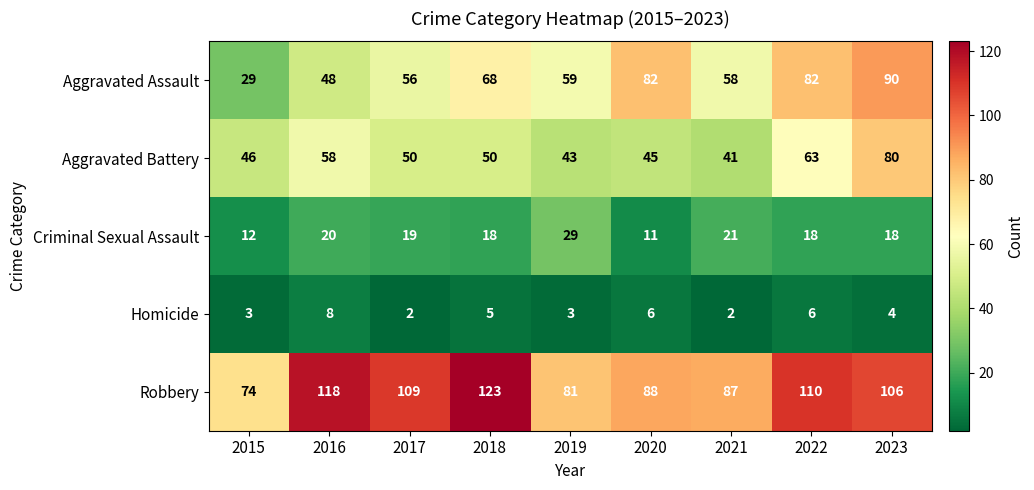

Between 2017 and 2023, which series saw the biggest shift?

Aggravated Assault